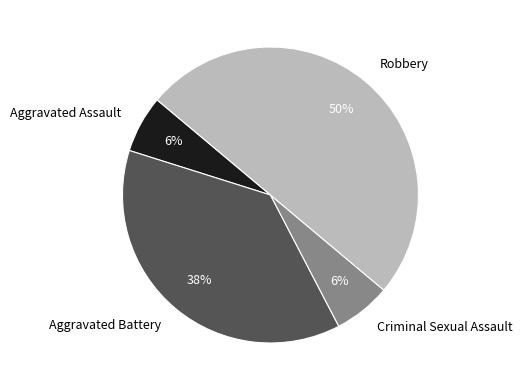

Does Criminal Sexual Assault represent more than half of the total?

No